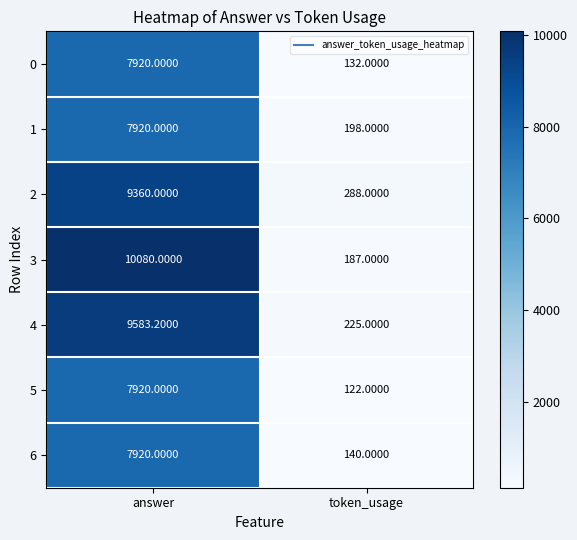

Which category has the highest value in the 6 series?

answer